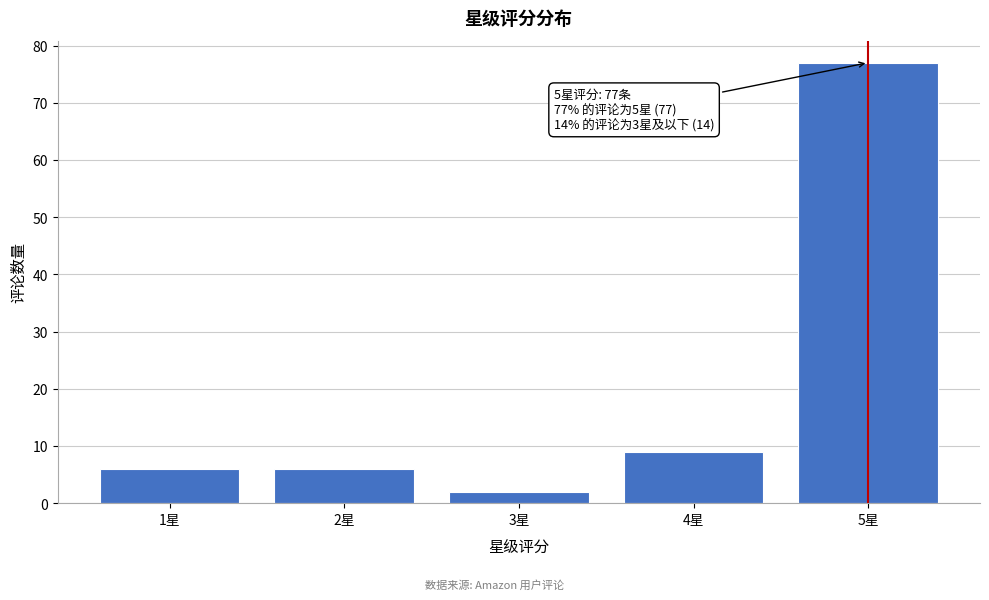

Reading left to right, transcribe all the data shown in this chart.

6	6	2	9	77